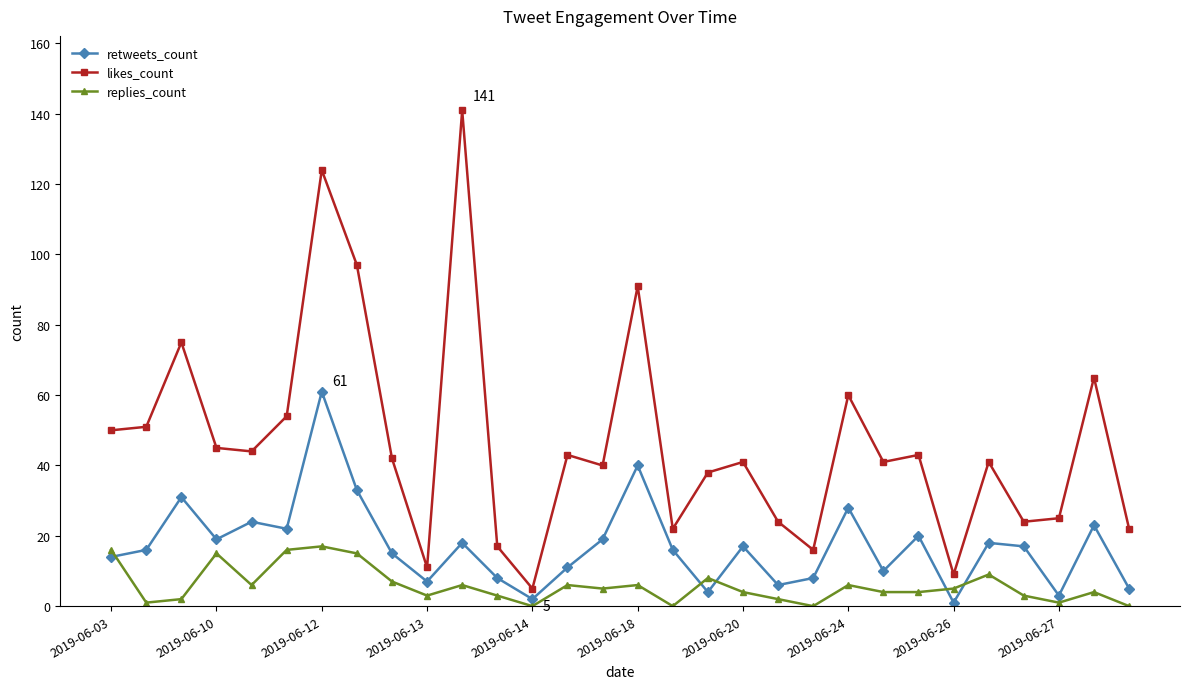

List the series in order of their peak value, lowest first.

replies_count, retweets_count, likes_count